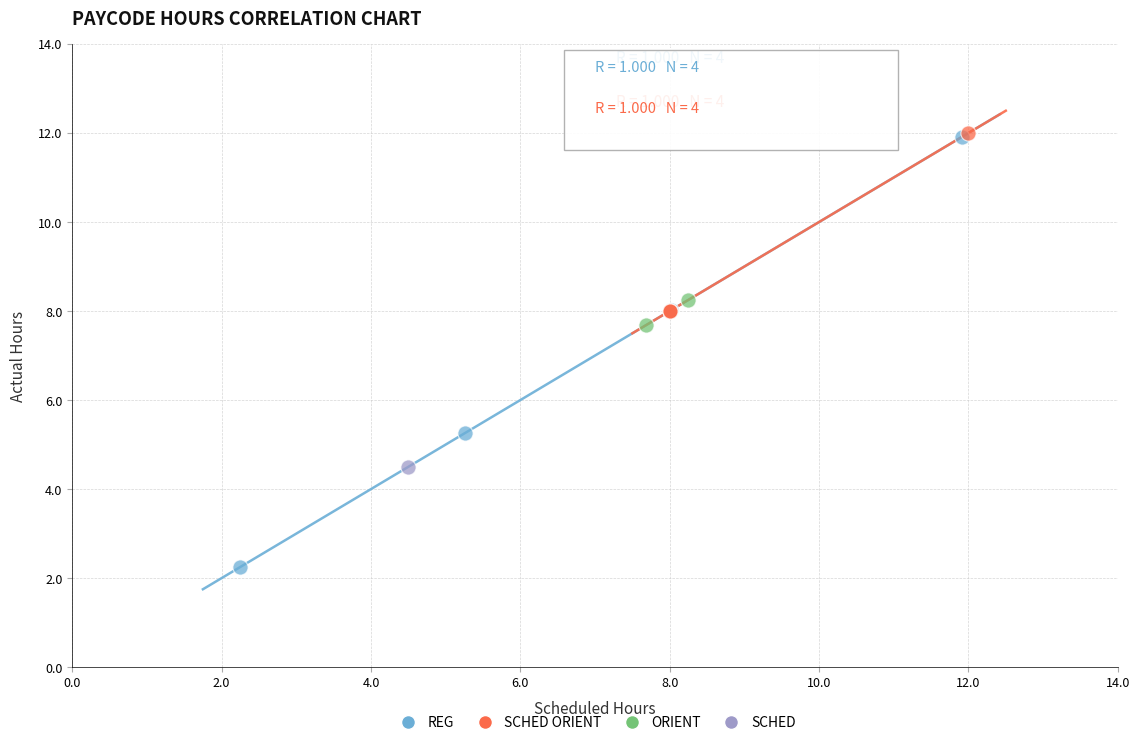

What are all the series names shown in the legend?

REG, SCHED ORIENT, ORIENT, SCHED